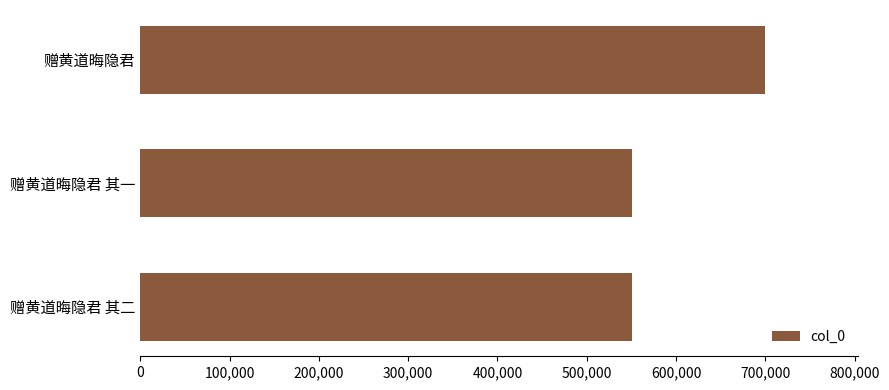

What is the sum of all values?

1801201